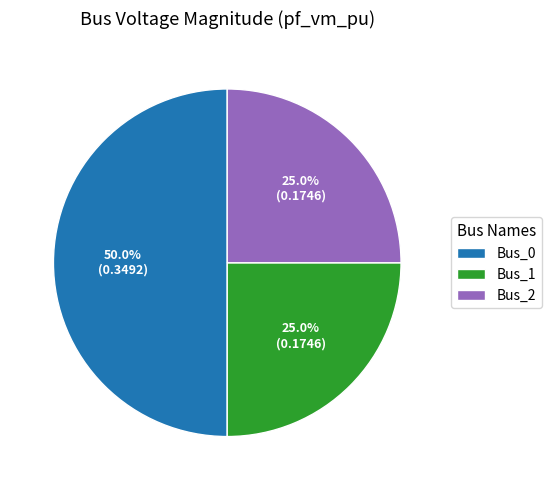

To the nearest percent, what portion does Bus_2 represent?

25%